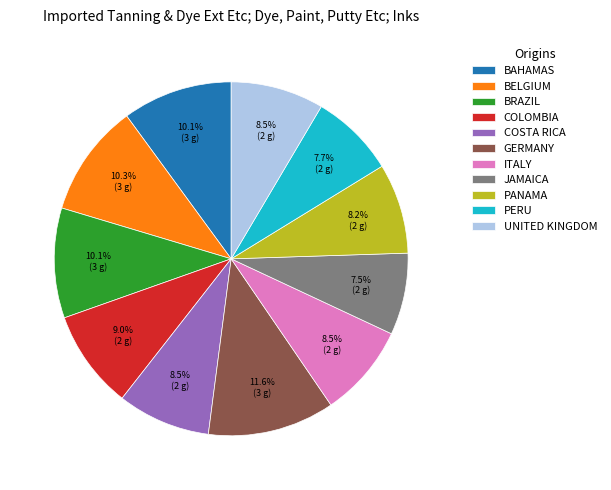

Which category has the biggest portion of the pie?

GERMANY